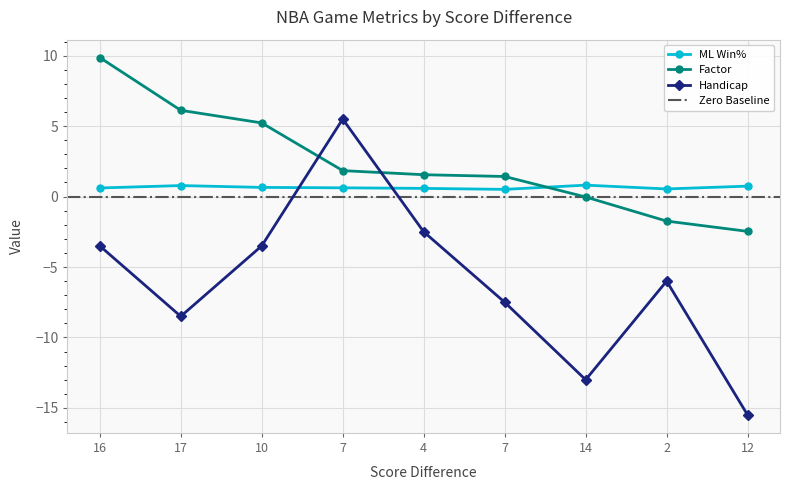

At which category does ML Win% reach its first local valley?

7